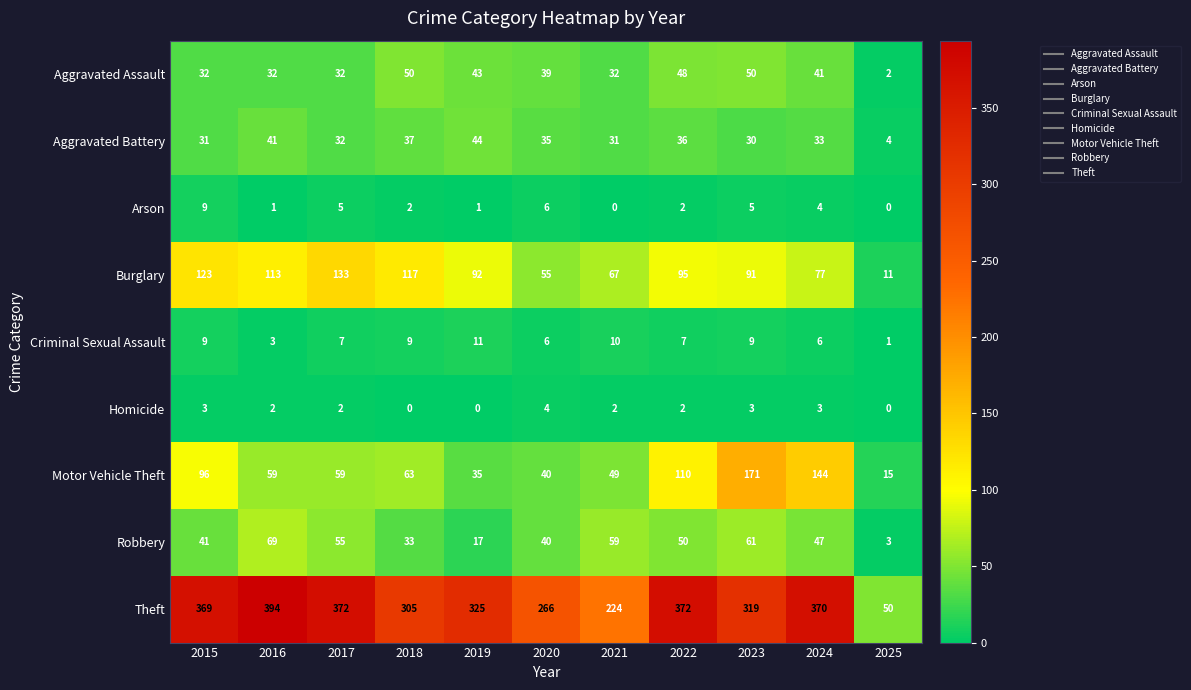

List the series in order of their peak value, highest first.

Theft, Motor Vehicle Theft, Burglary, Robbery, Aggravated Assault, Aggravated Battery, Criminal Sexual Assault, Arson, Homicide